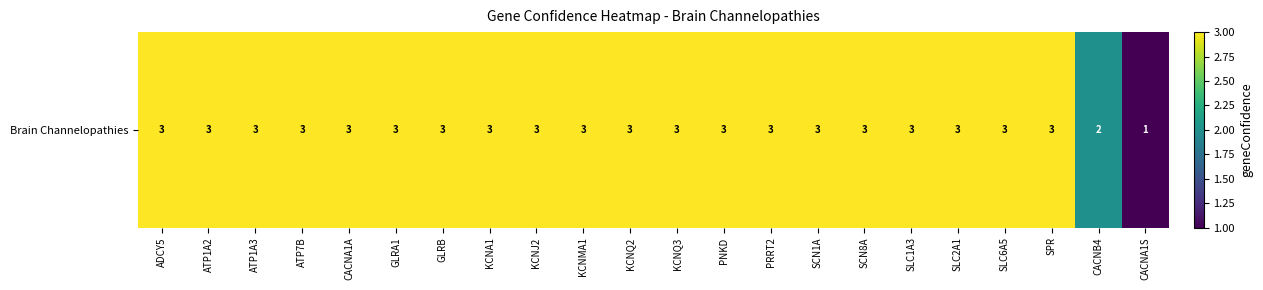

What is the difference between the maximum and minimum values?

2